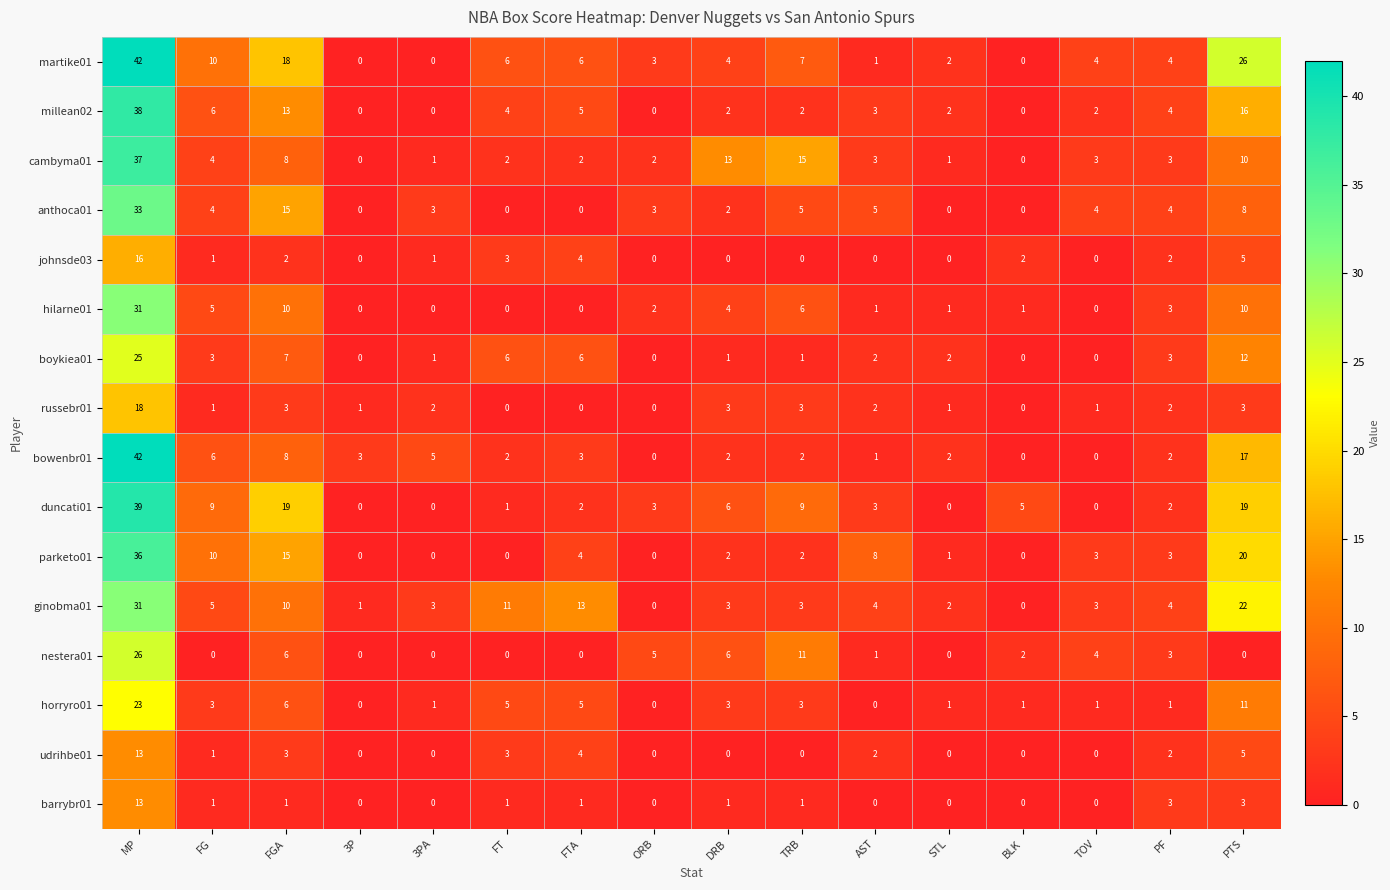

What is the maximum value for boykiea01?

25